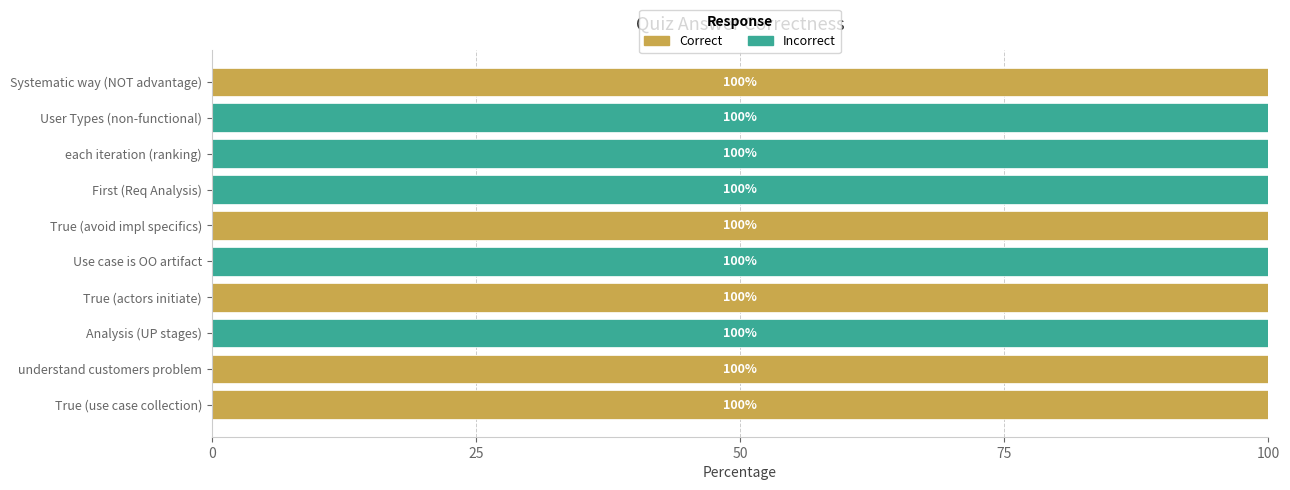

What are all the series names shown in the legend?

Correct, Incorrect